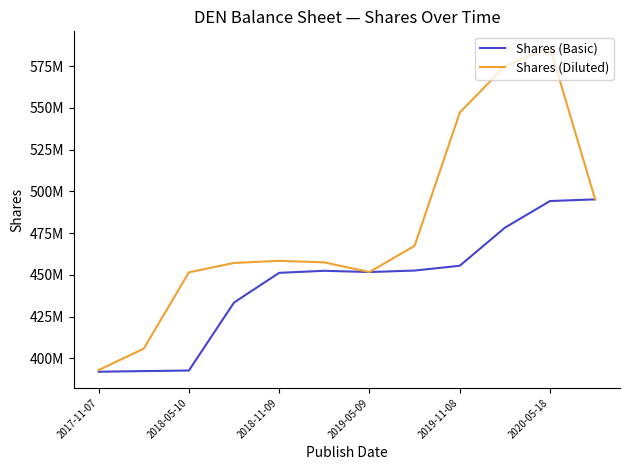

What is the value of the Shares (Diluted) point at the 7th from the left?

451720000